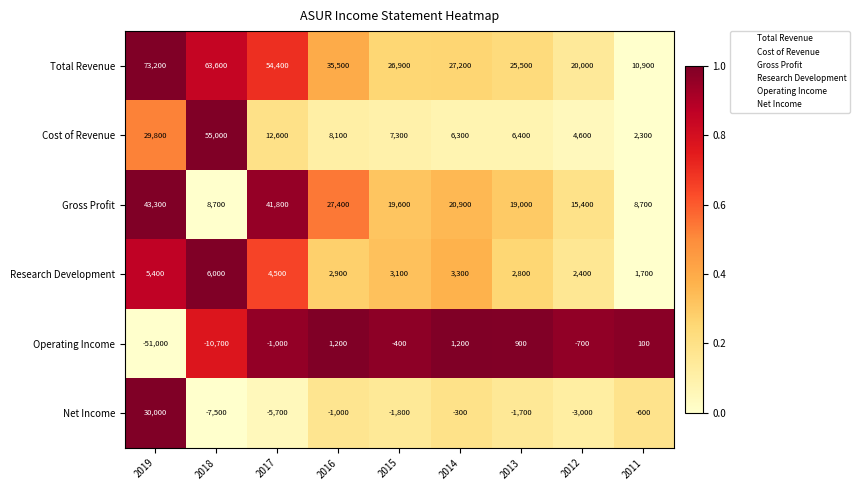

What is the difference between the maximum and second lowest values in the Total Revenue series?

53200